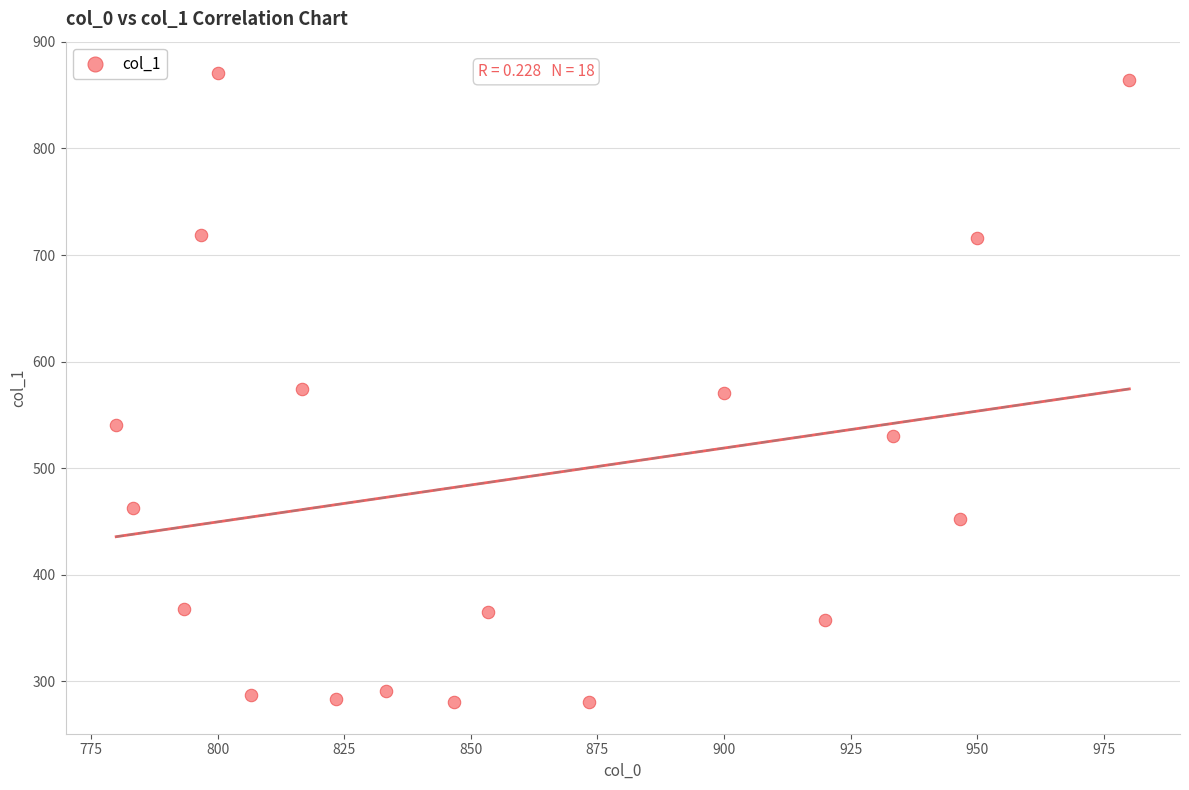

What is the range of X values (max minus min)?

200.0